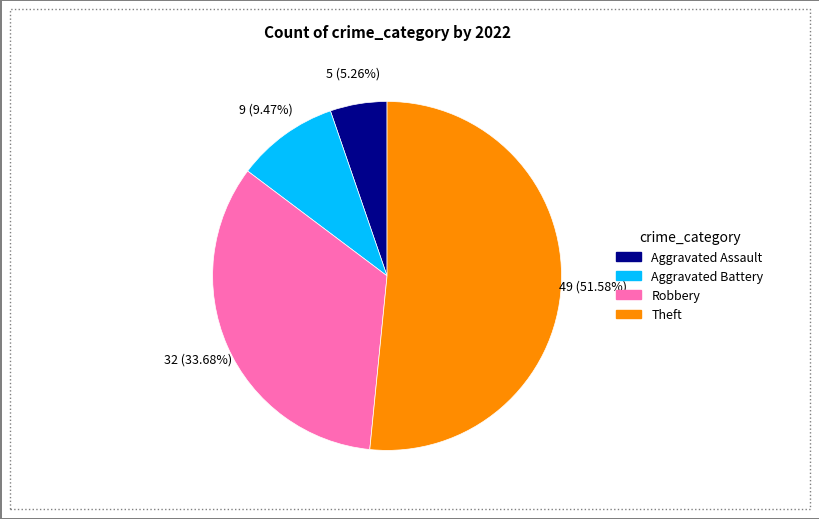

Is it true that Aggravated Battery is 9% of the pie?

True